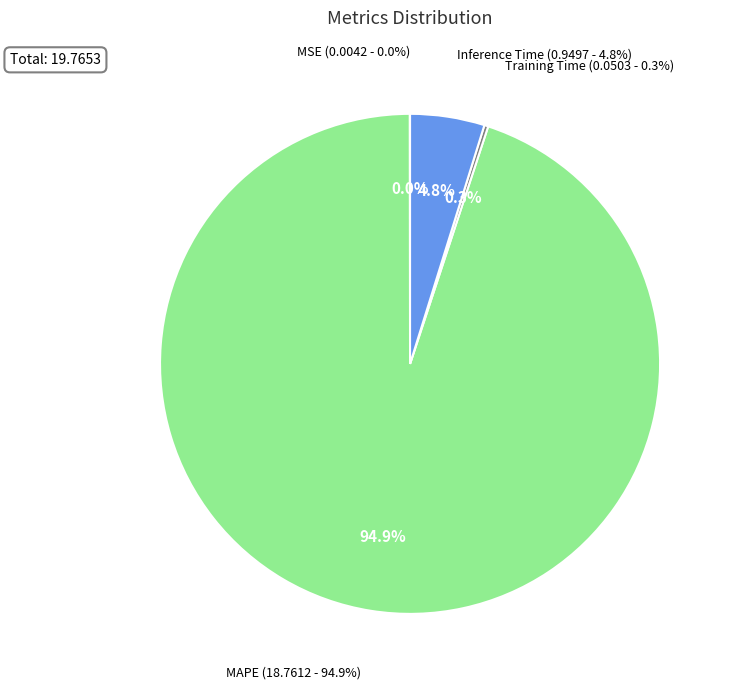

How many slices are in this pie chart?

4